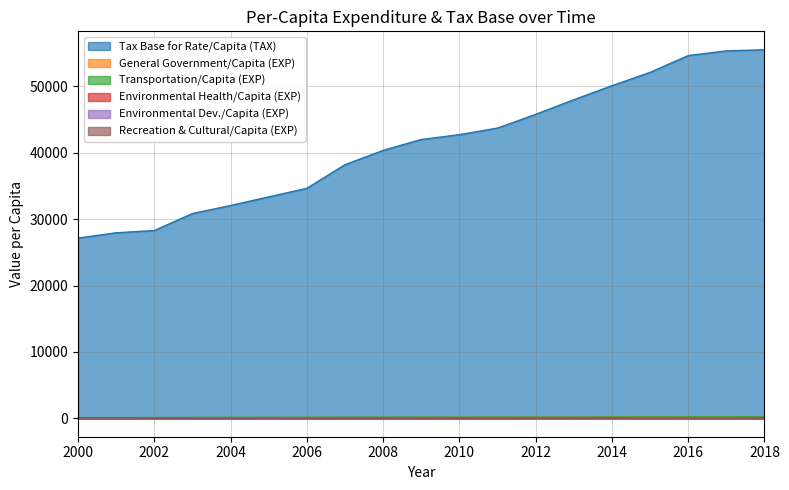

Which has a higher value, 2004 or 2000?

2004